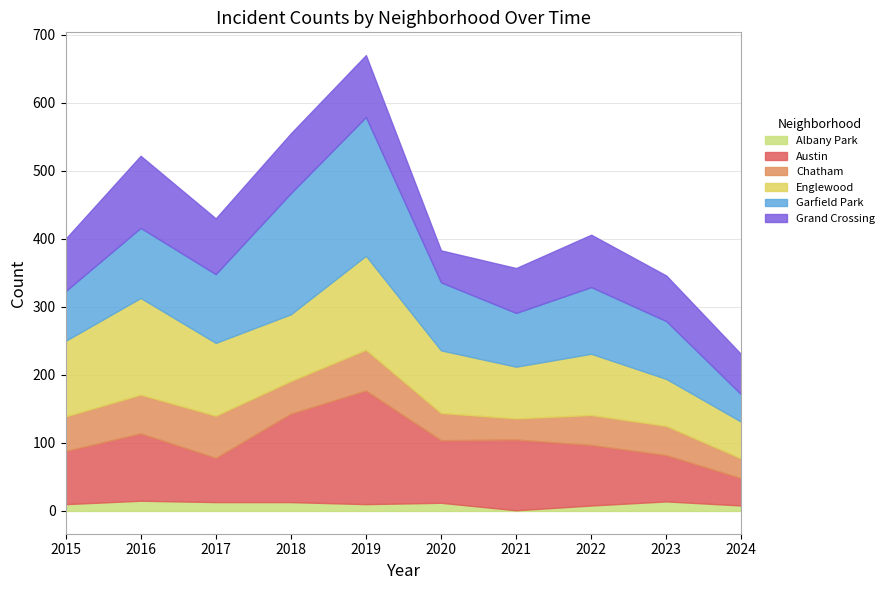

True or false: Englewood and Grand Crossing intersect in this chart.

True